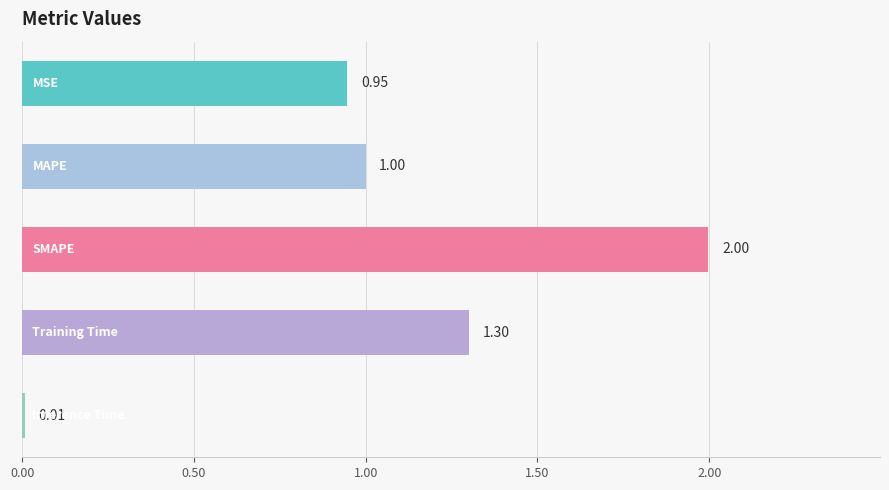

What is the sum of all values?

5.3